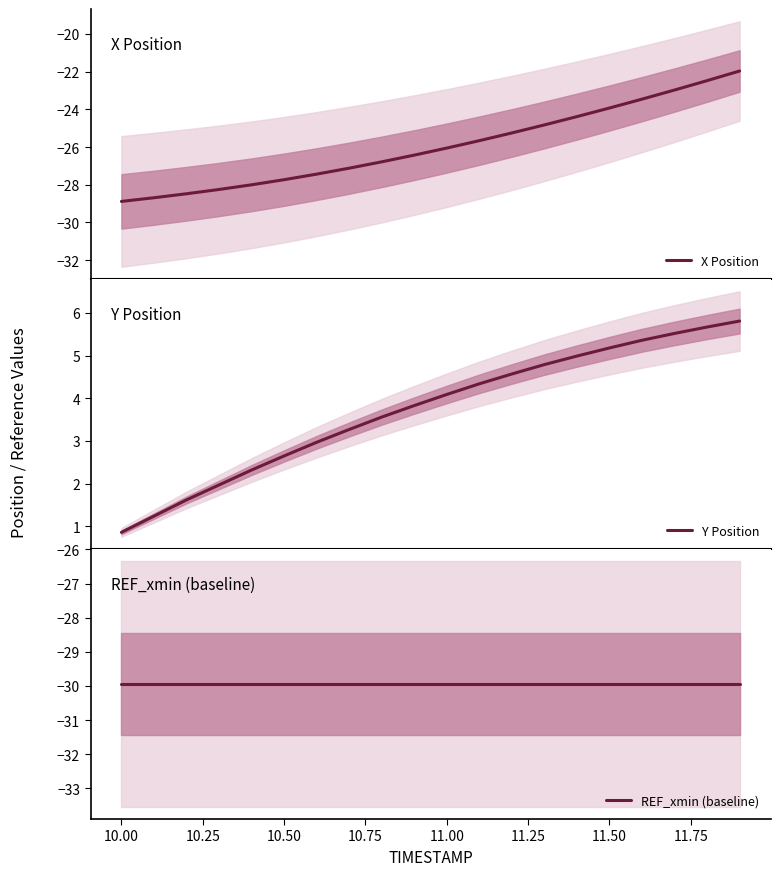

What is the lowest value of the X Position series?

-28.9